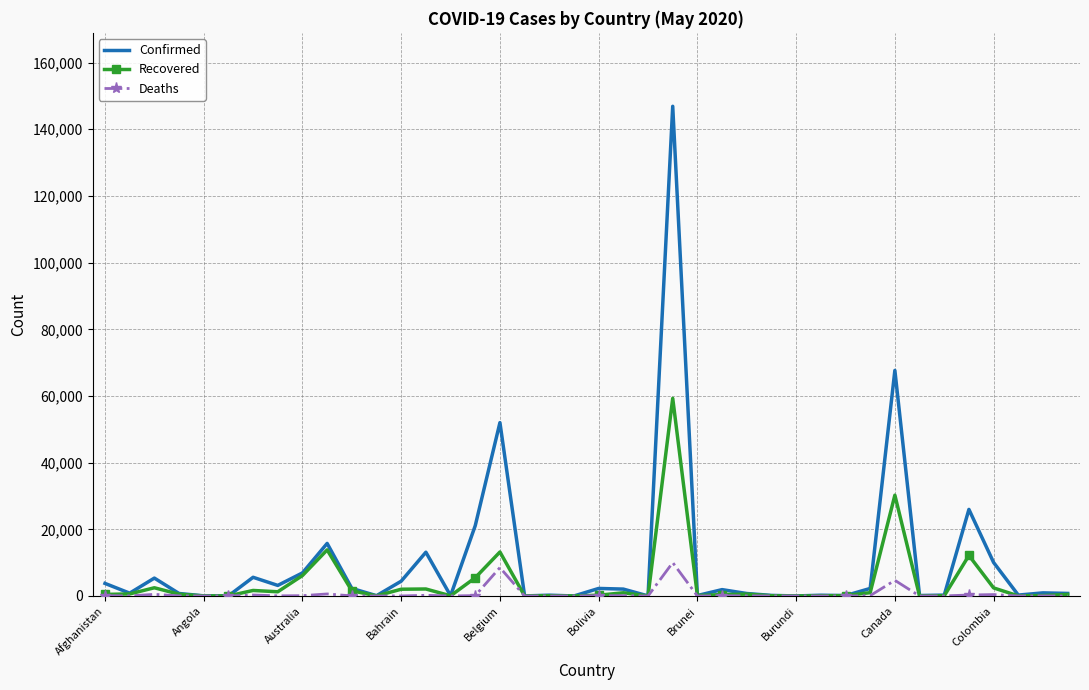

Rank the series by their maximum value, from highest to lowest.

Confirmed, Recovered, Deaths